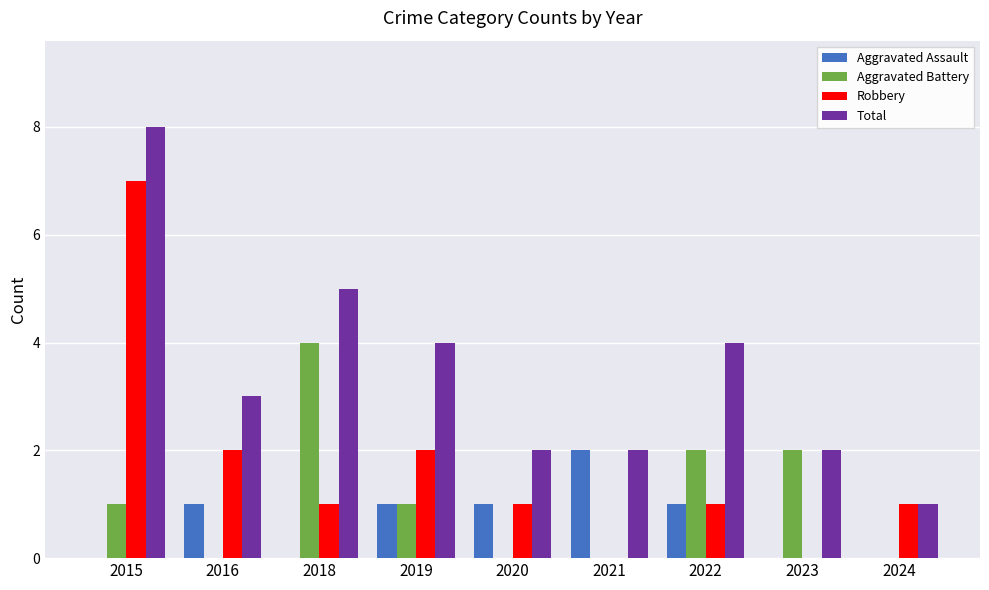

Are the bars horizontal?

No